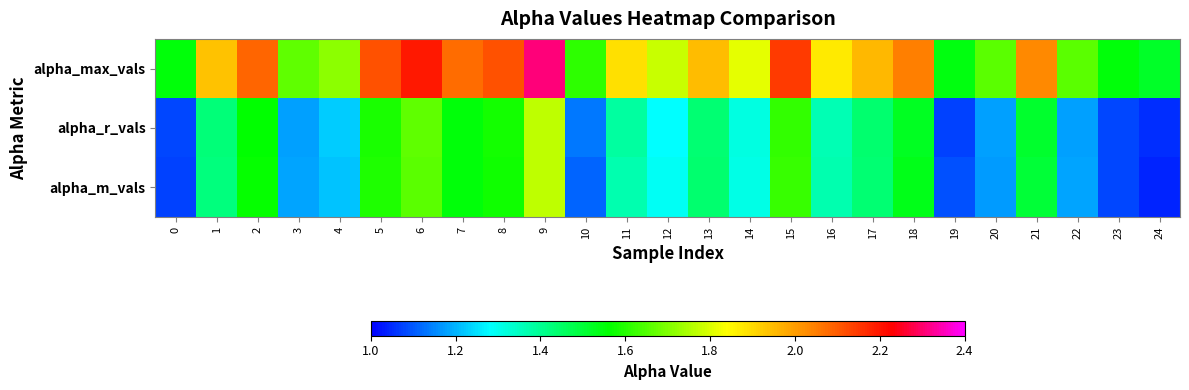

What is the total value across all series at 23?

3.7